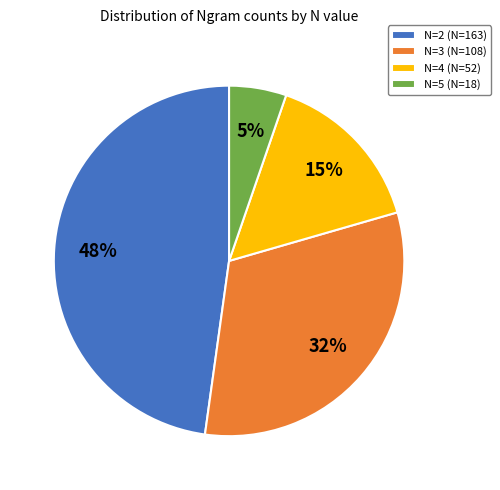

Is there any slice that represents more than half of the pie?

No